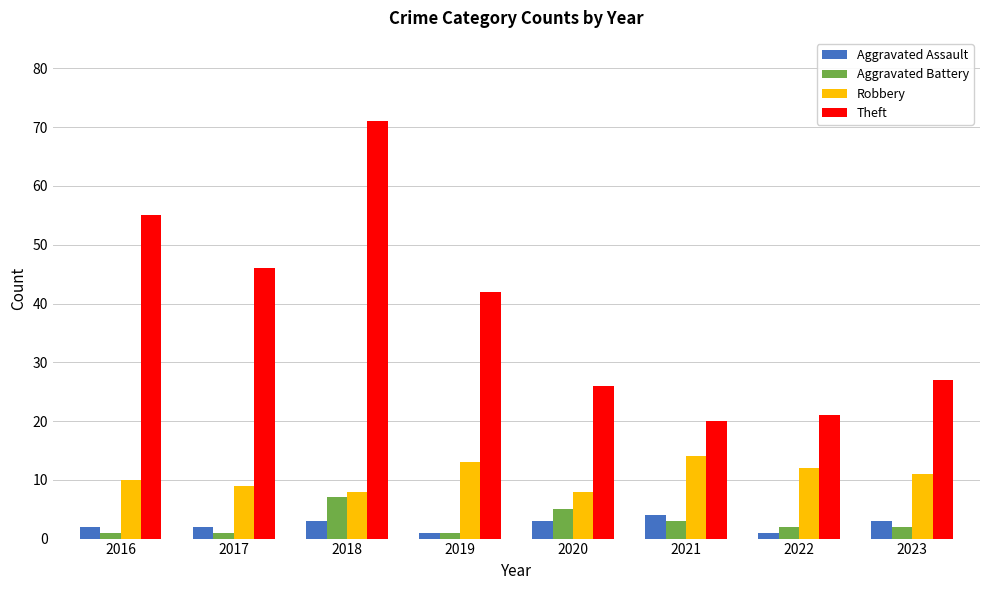

Reading left to right, transcribe all the data shown in this chart.

Aggravated Assault: 2	2	3	1	3	4	1	3
Aggravated Battery: 1	1	7	1	5	3	2	2
Robbery: 10	9	8	13	8	14	12	11
Theft: 55	46	71	42	26	20	21	27